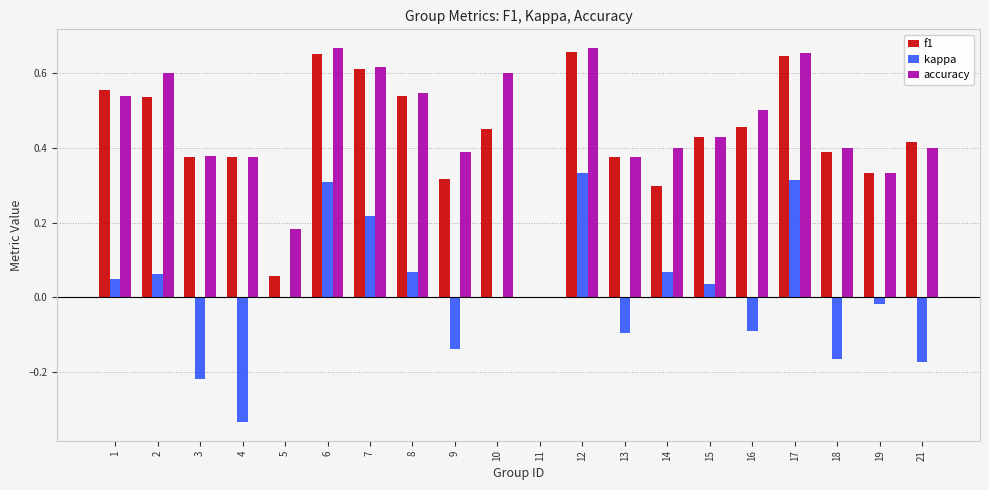

Which series changed the most between 3 and 14?

kappa